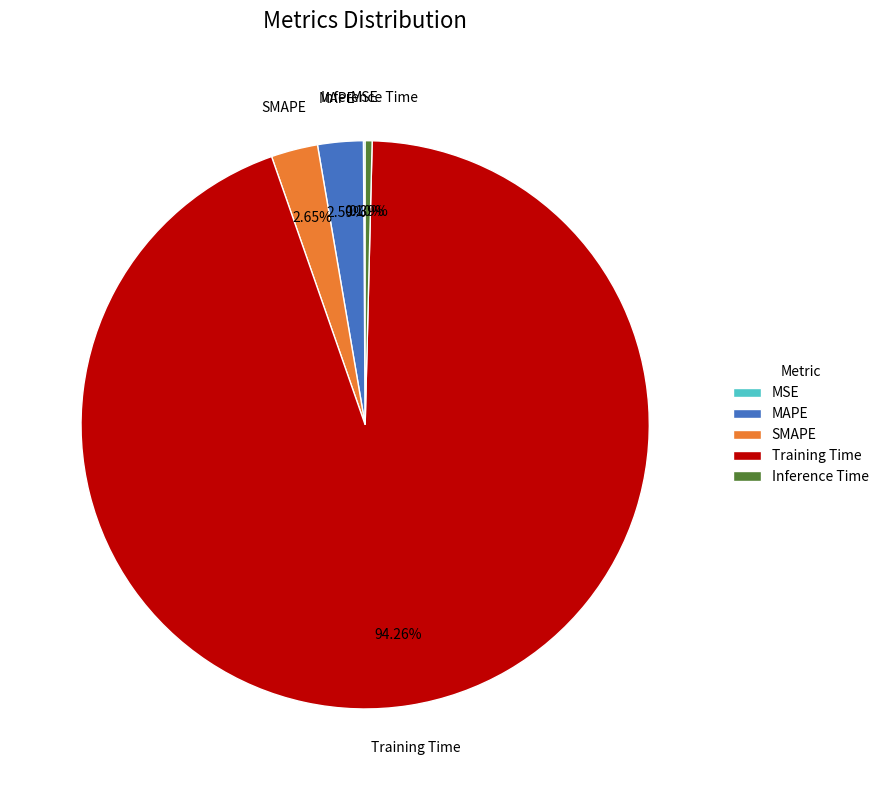

True or false: SMAPE accounts for 18% of the total.

False